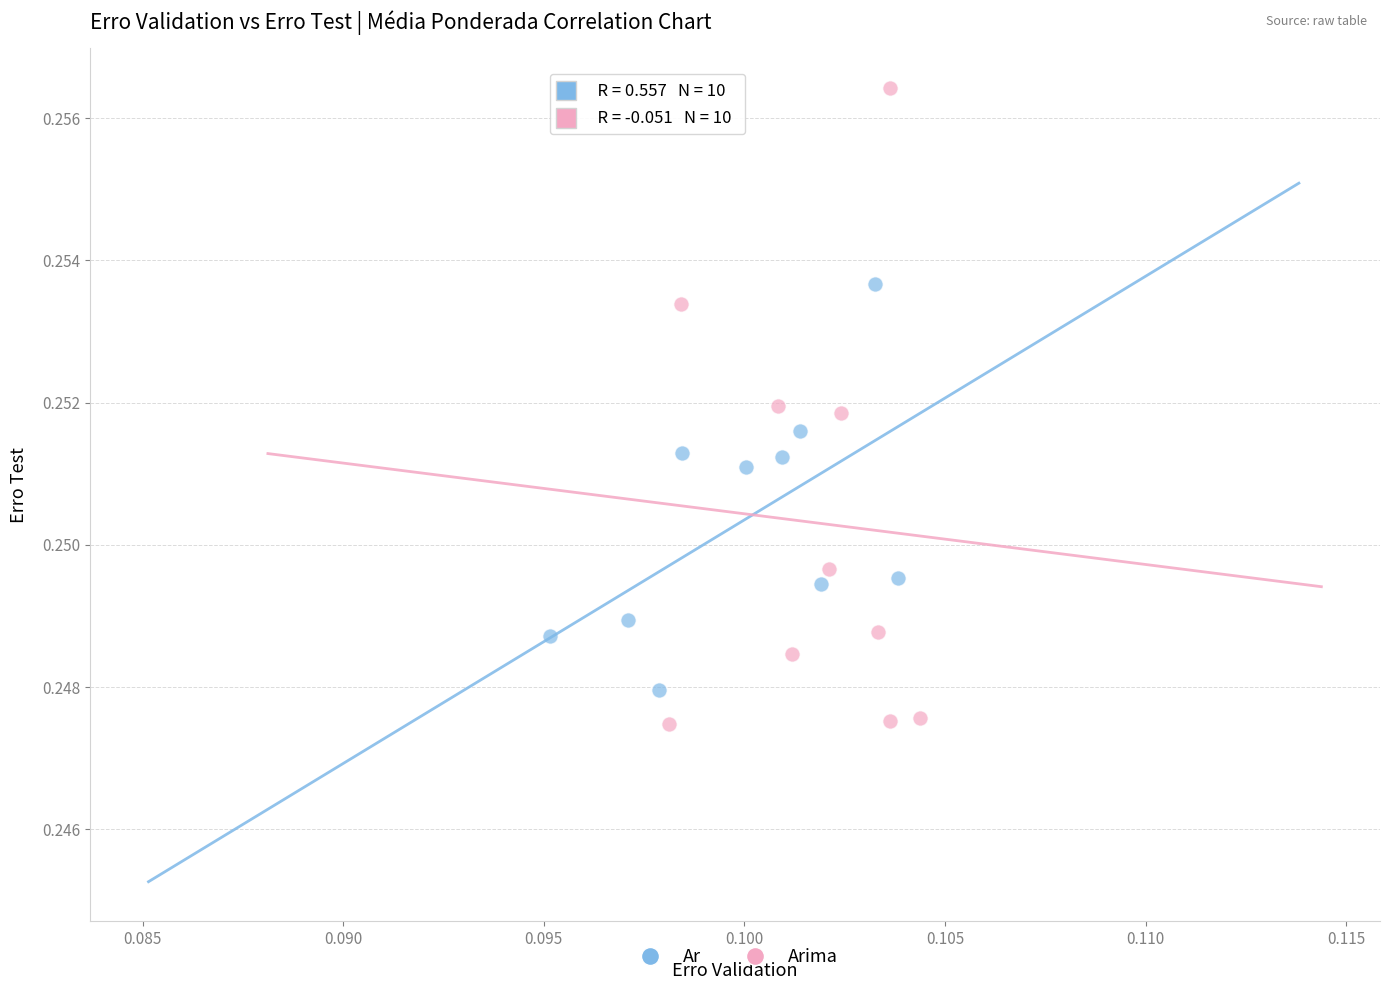

What are all the series names shown in the legend?

Ar, Arima